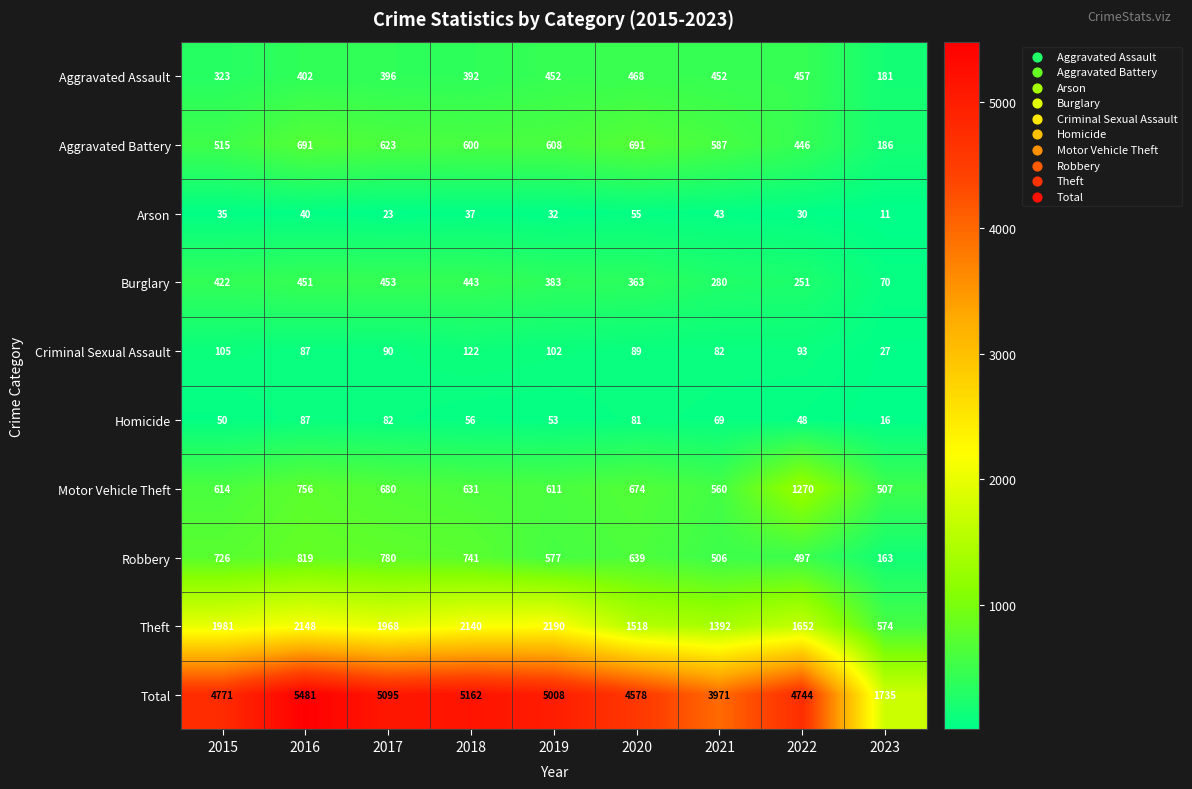

Which category has the lowest value in the Criminal Sexual Assault series?

2023